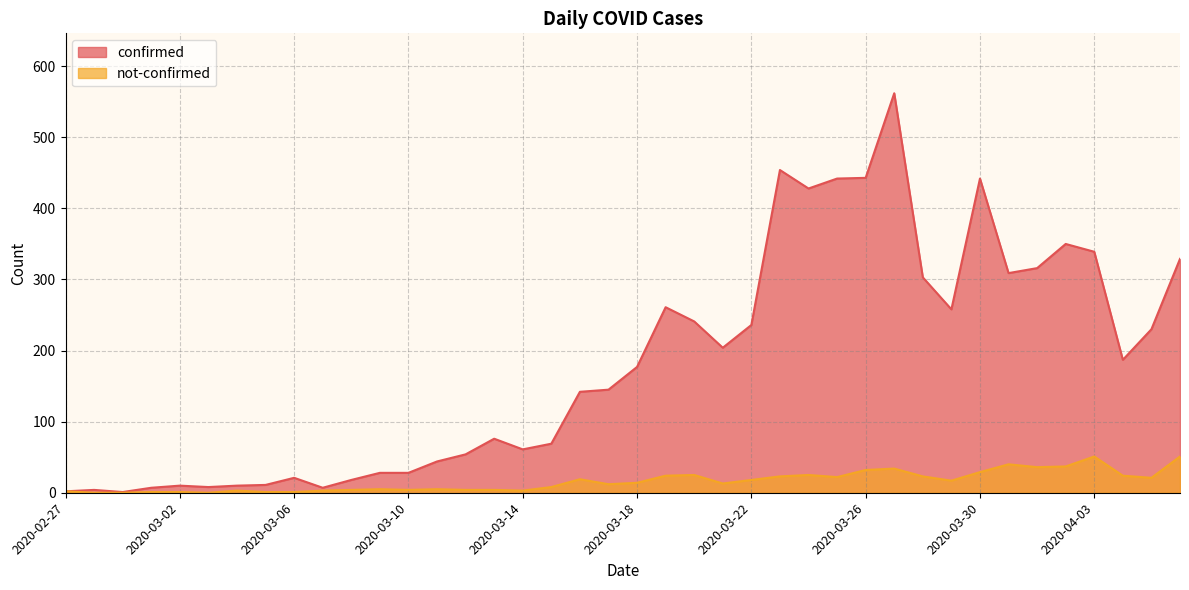

Which series has the largest total across all categories?

confirmed